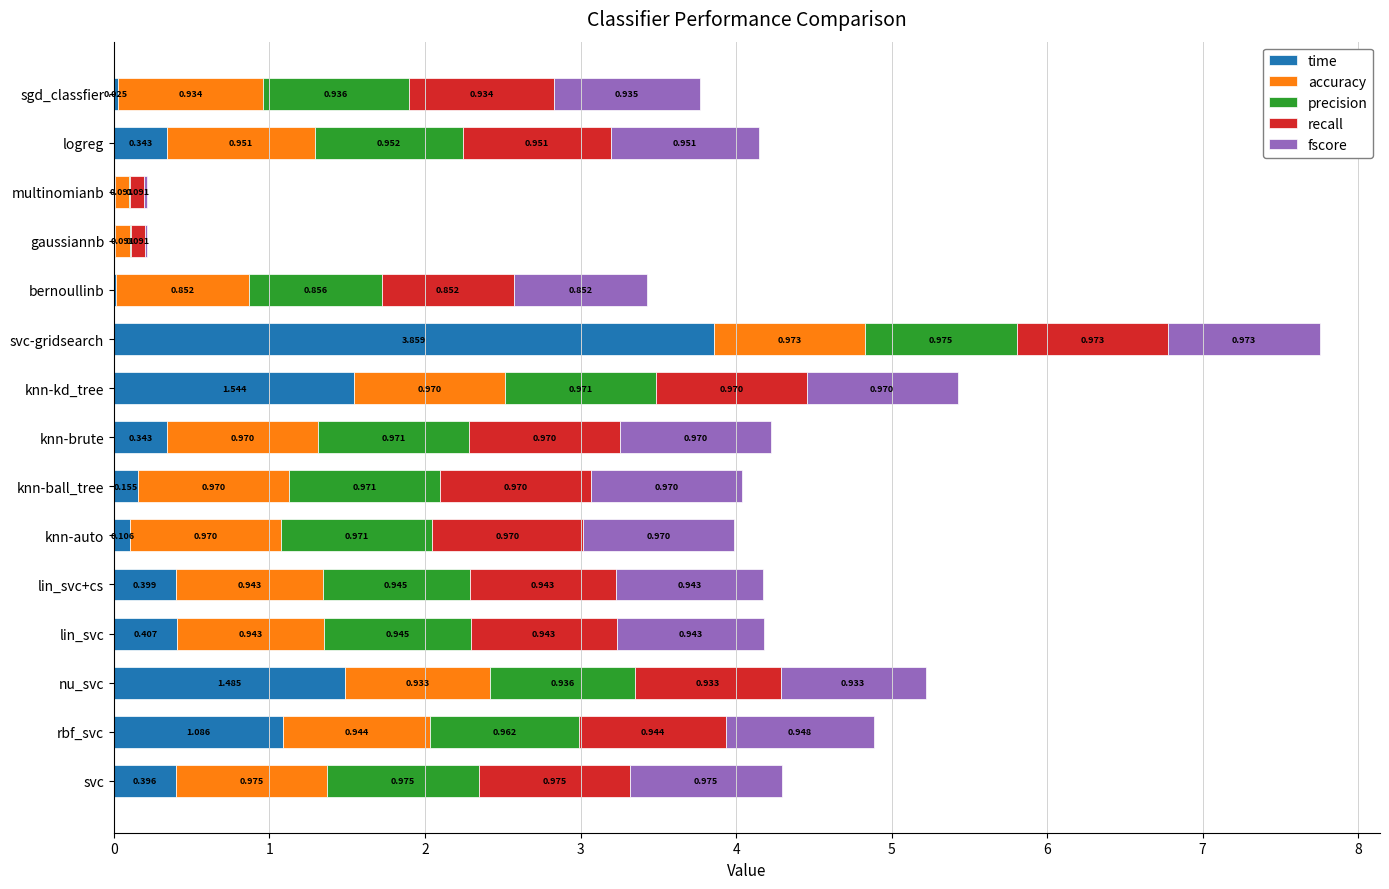

At which label does time reach its peak?

svc-gridsearch